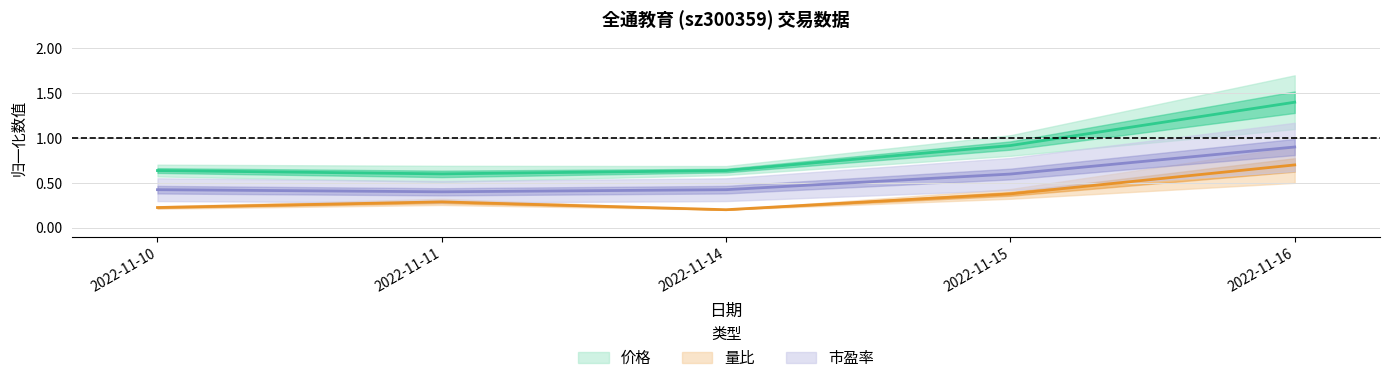

Does the chart have visible grid lines?

Yes